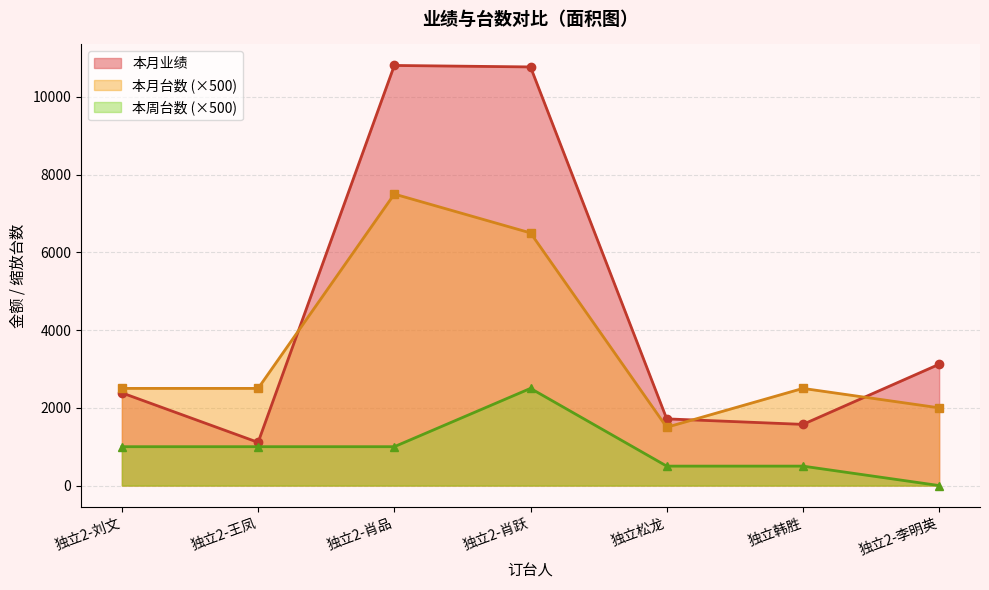

What is the total value across all series at 独立2-李明英?

5121